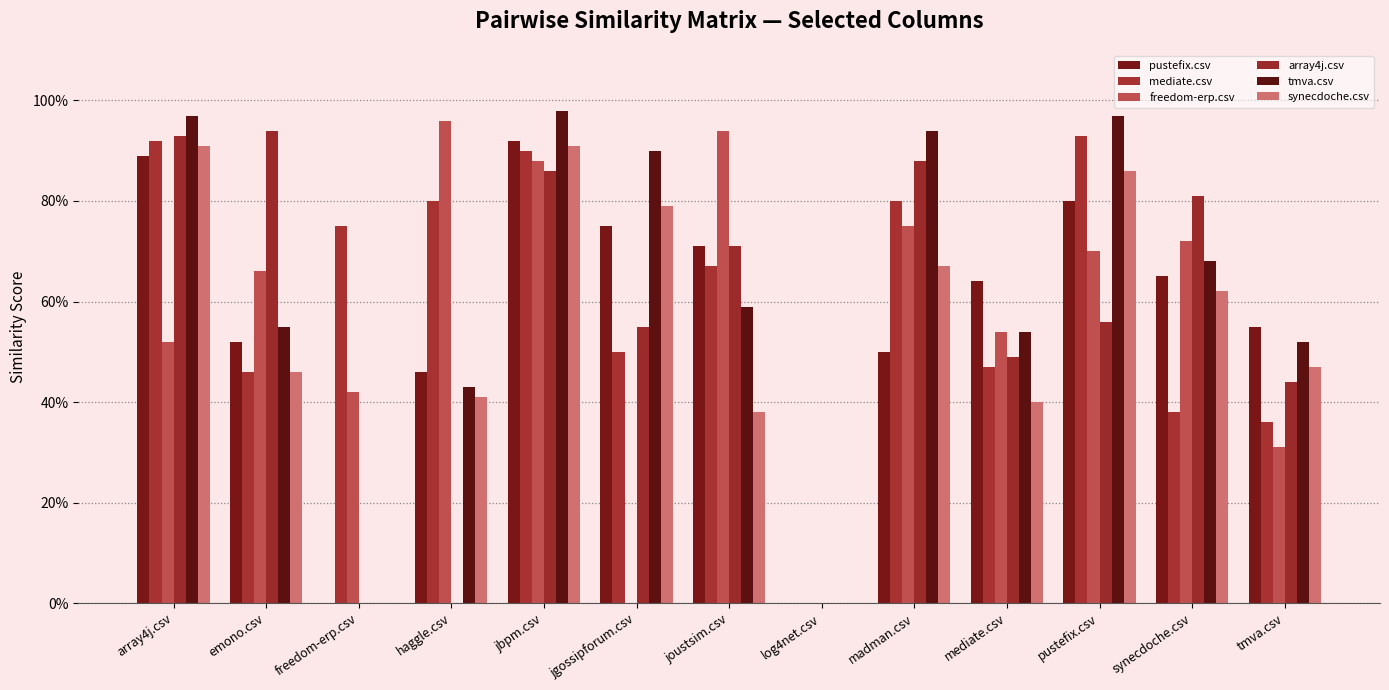

At which label is mediate.csv closest to 0?

log4net.csv